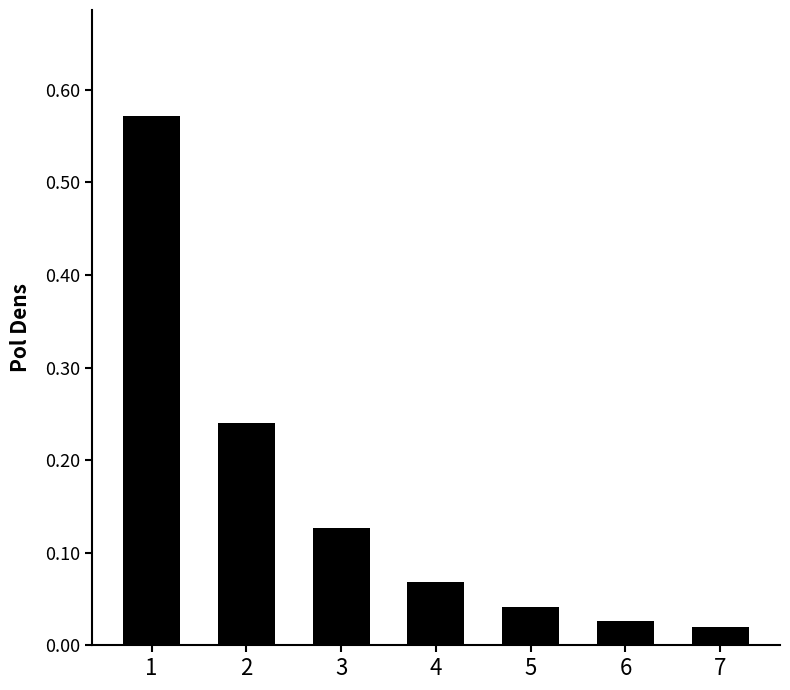

How many bars are there in total?

7